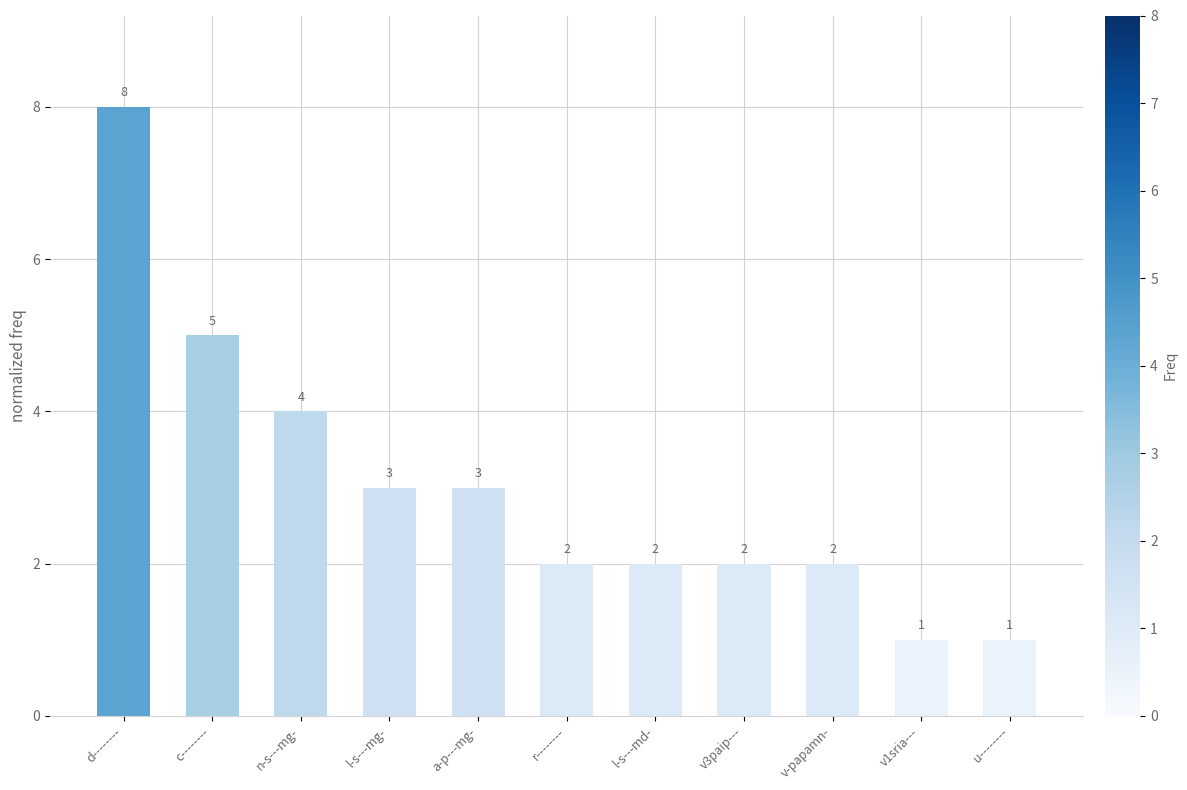

What is the approximate value at c--------?

5